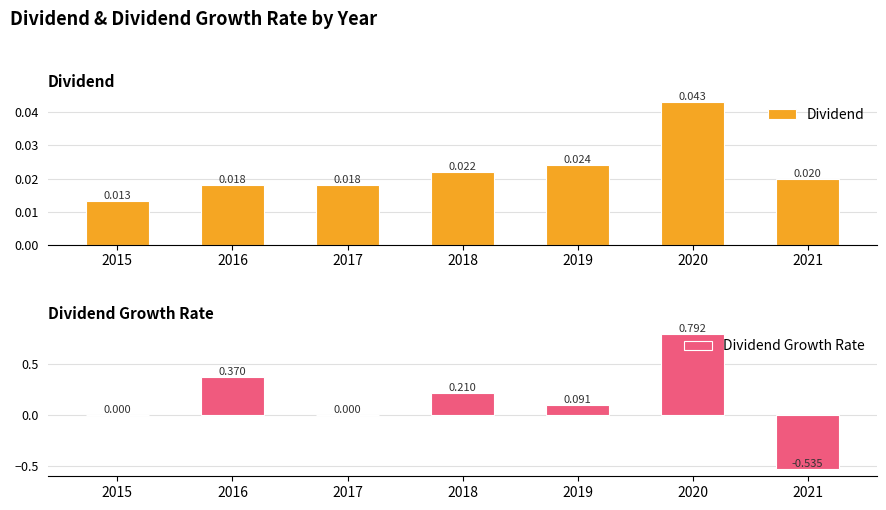

Which series has the largest total across all categories?

Dividend Growth Rate